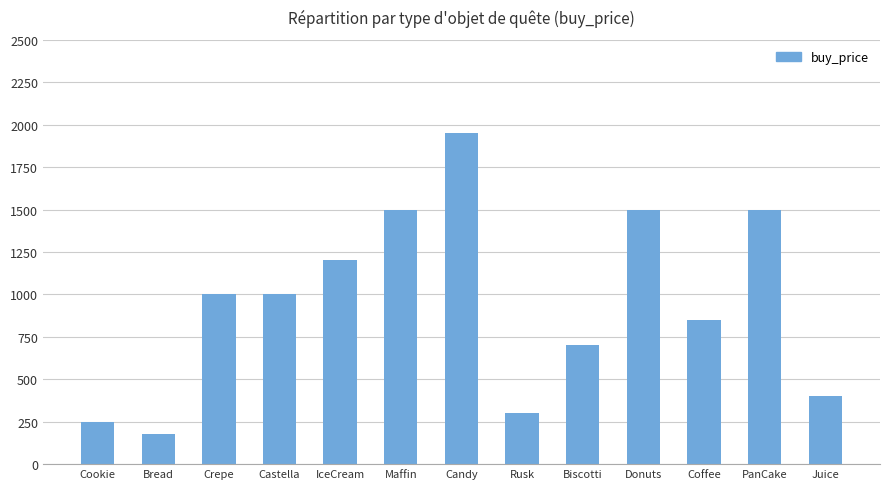

Reading right to left, extract all data points from this chart.

Juice=400	PanCake=1500	Coffee=850	Donuts=1500	Biscotti=700	Rusk=300	Candy=1950	Maffin=1500	IceCream=1200	Castella=1000	Crepe=1000	Bread=180	Cookie=250